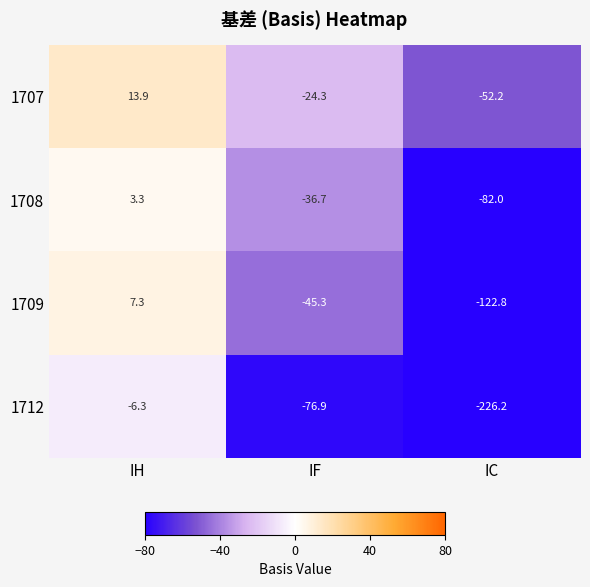

At which category is the sum across all series the highest?

IH